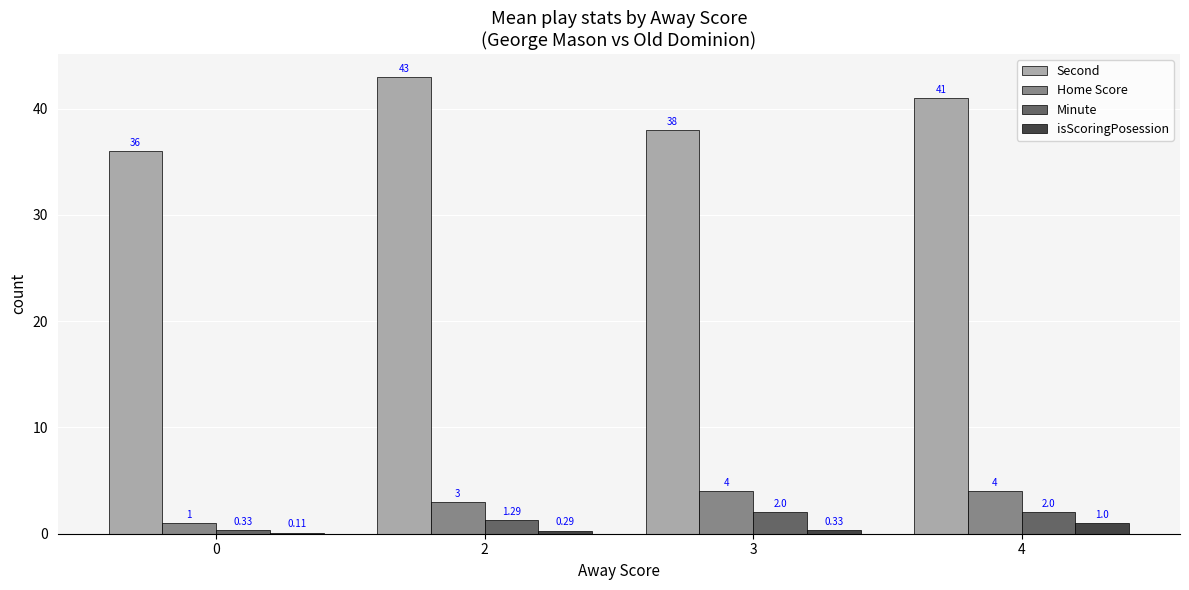

What is the sum of all Second values?

158.0